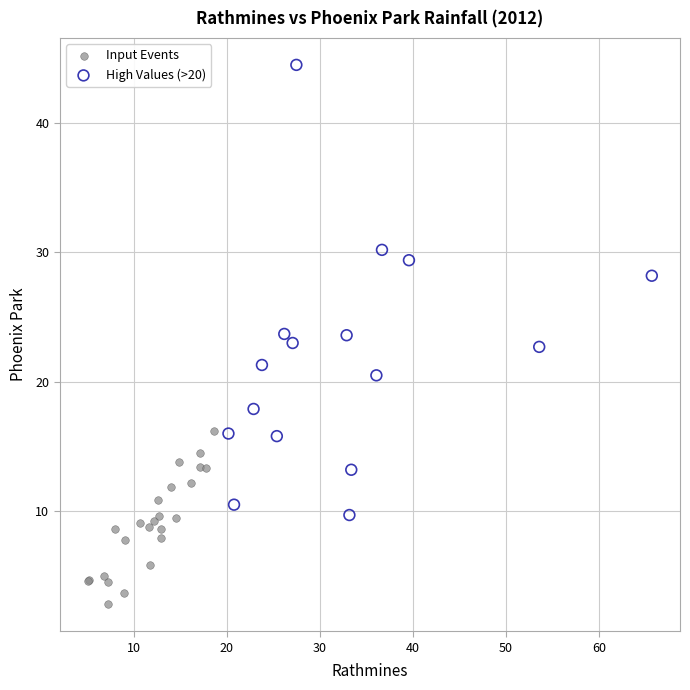

What are all the series names shown in the legend?

Input Events, High Values (>20)